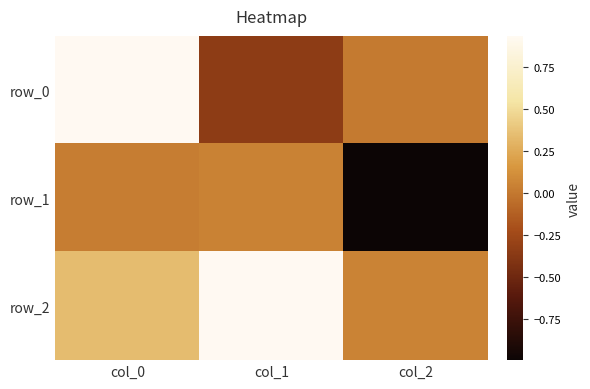

What is the total value across all series at col_2?

-0.9